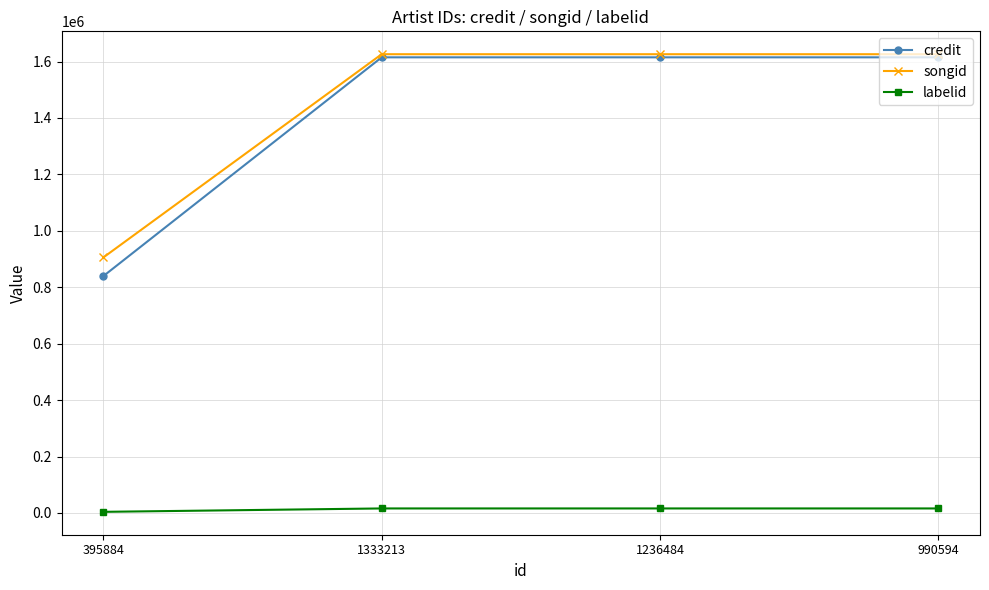

Does the chart display data point markers on the line(s)?

Yes